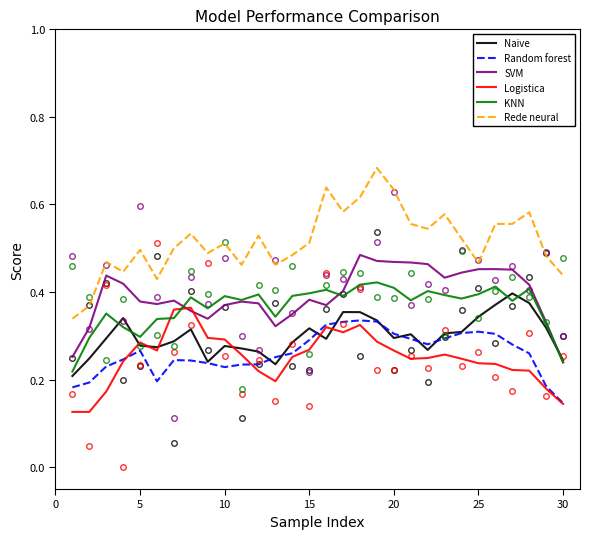

True or false: Rede neural and Logistica cross at least once.

False